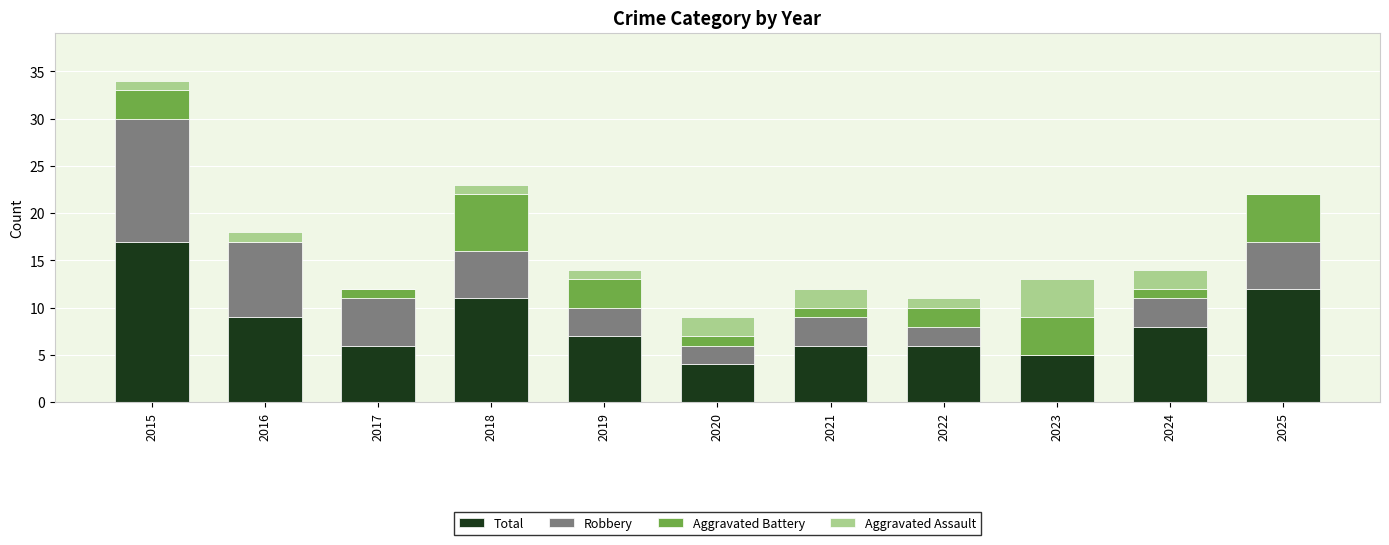

What are all the series names shown in the legend?

Total, Robbery, Aggravated Battery, Aggravated Assault